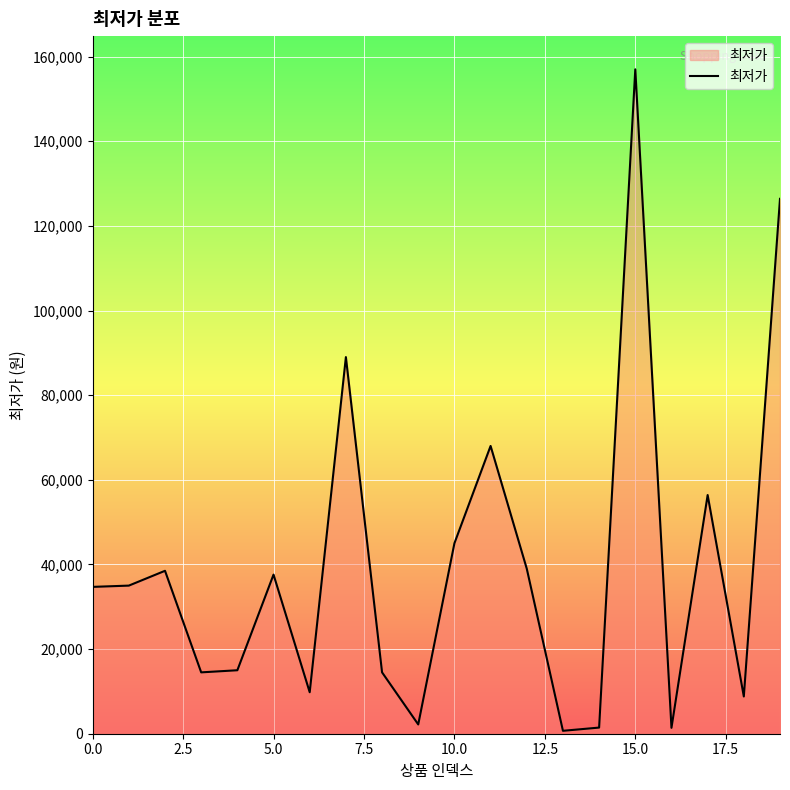

What is the difference between the maximum and minimum values?

156310